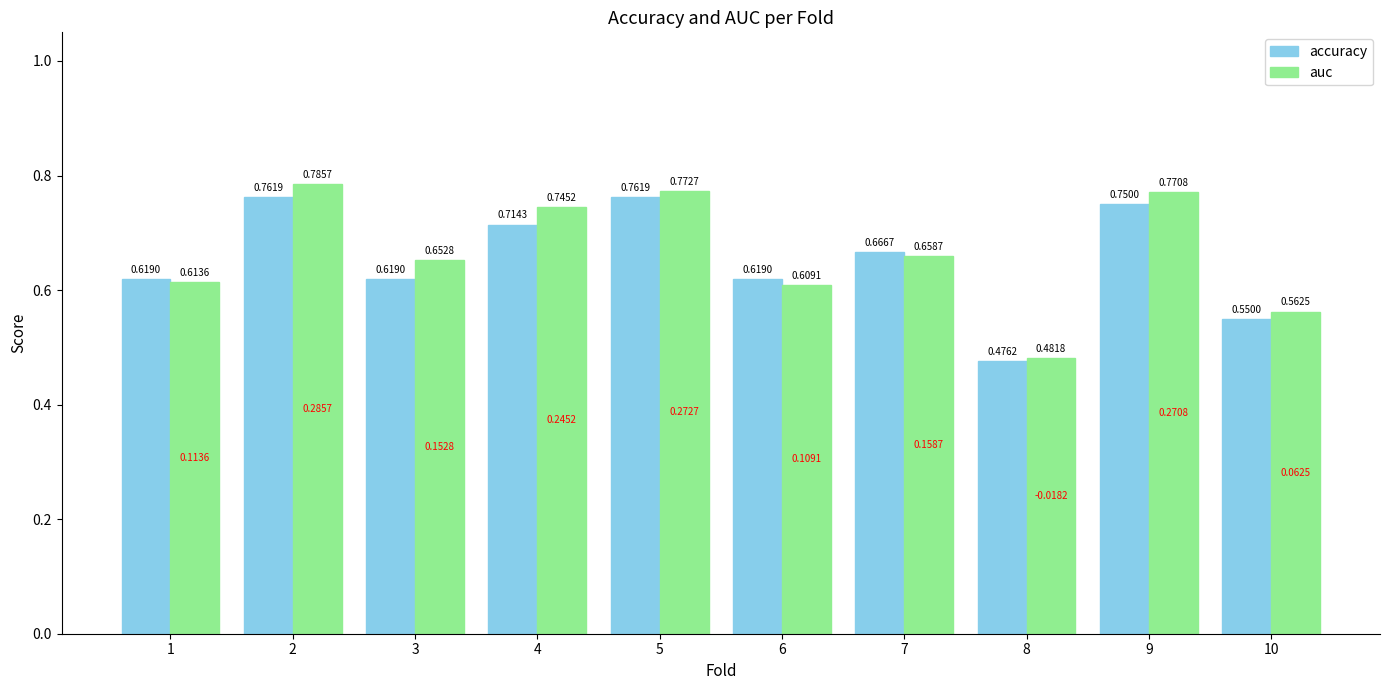

Which category has the lowest value across all series?

8